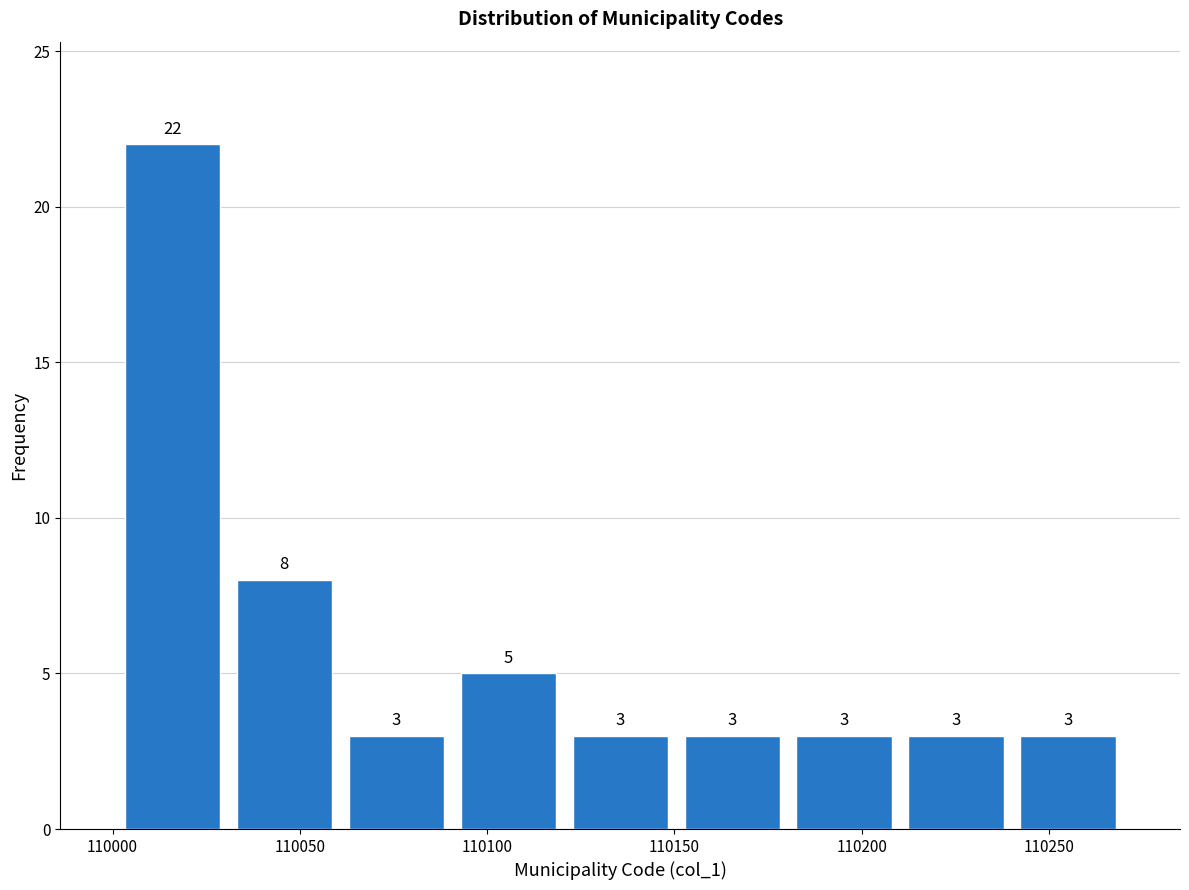

Reading left to right, list every bar in this chart as the range it spans on the x-axis followed by its height. The bar edges are not printed on the chart, so give them approximately, as read against the axis.

110000 to 110030: 22
110030 to 110060: 8
110060 to 110090: 3
110090 to 110120: 5
110120 to 110150: 3
110150 to 110180: 3
110180 to 110210: 3
110210 to 110240: 3
110240 to 110270: 3